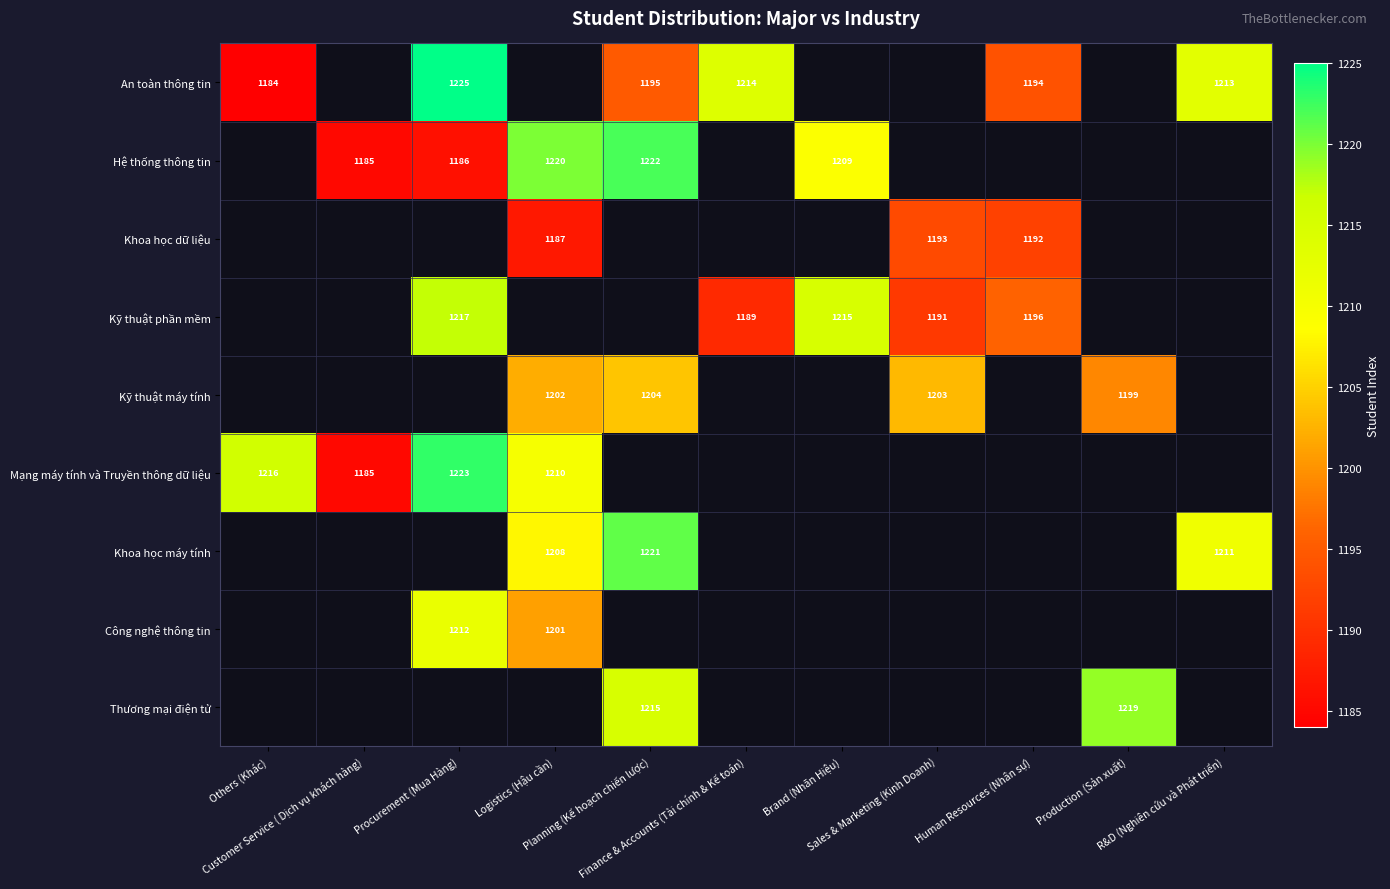

How many values in Kỹ thuật phần mềm are above zero?

5